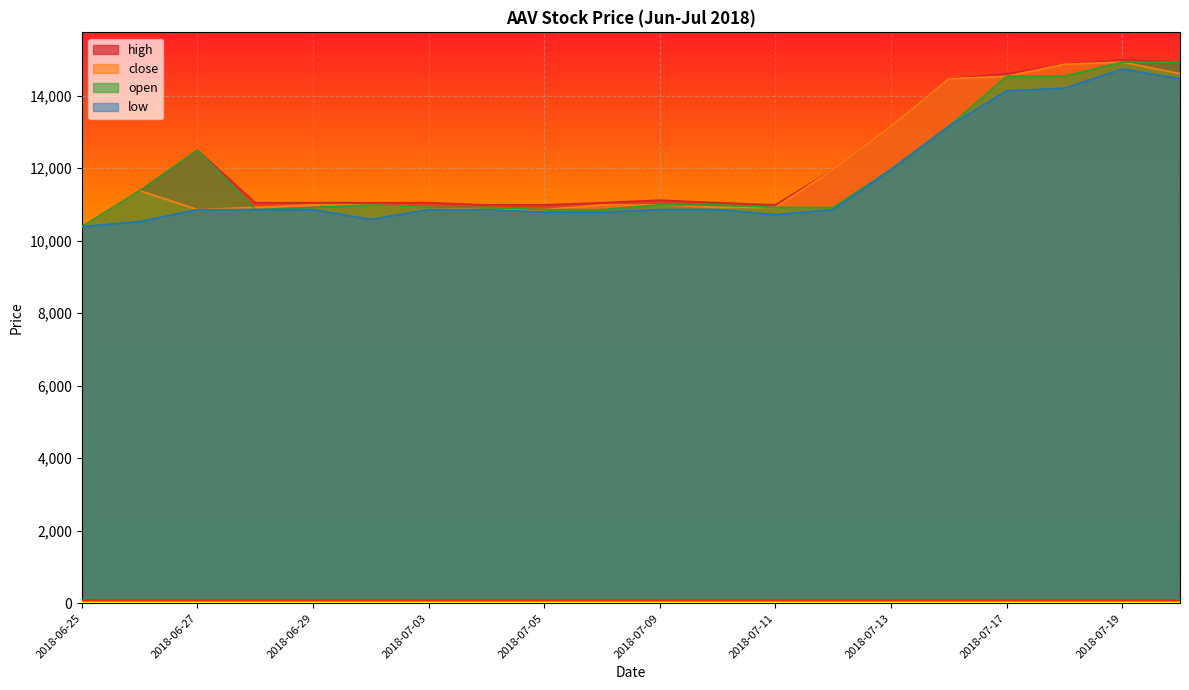

At how many categories does at least one series exceed 13344?

5